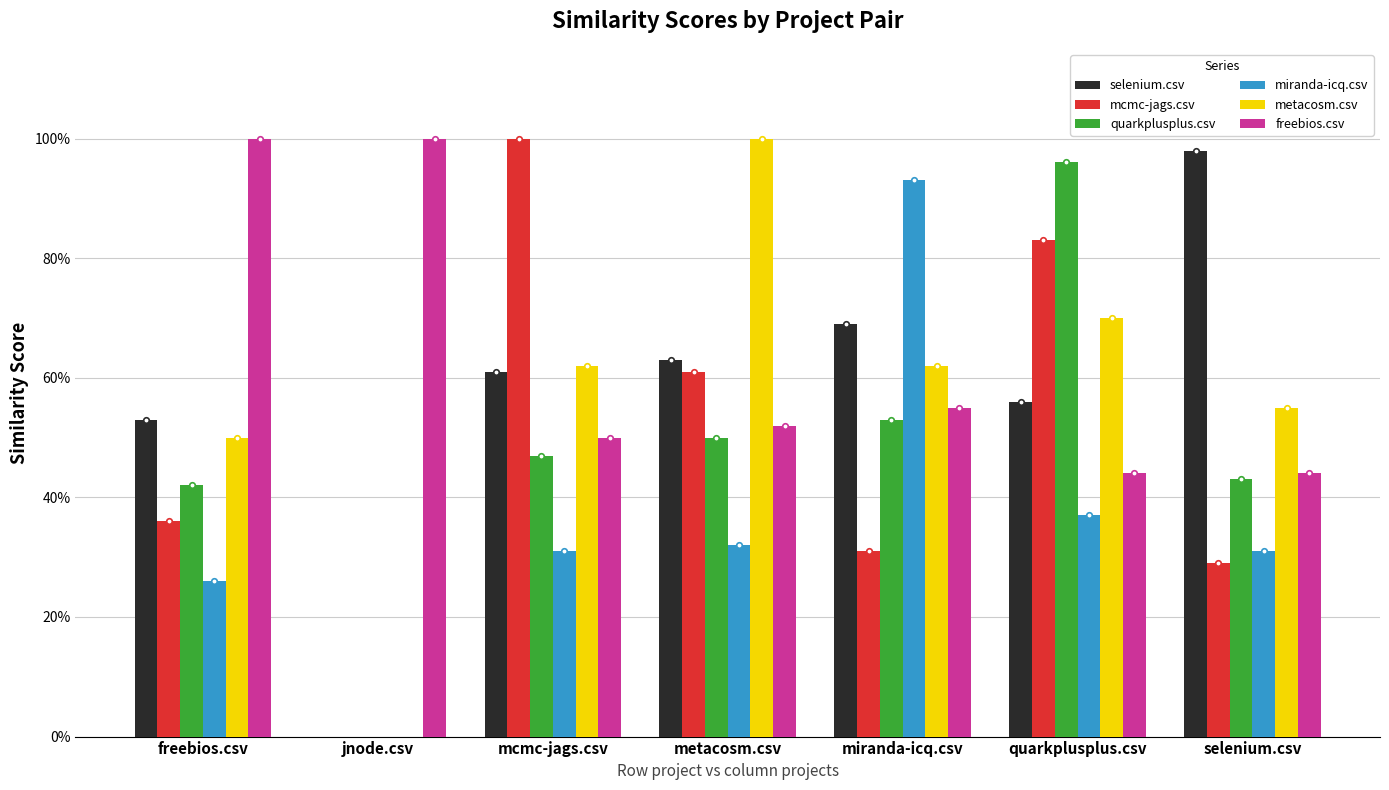

List the labels in order of miranda-icq.csv value, largest first.

miranda-icq.csv, quarkplusplus.csv, metacosm.csv, mcmc-jags.csv, selenium.csv, freebios.csv, jnode.csv